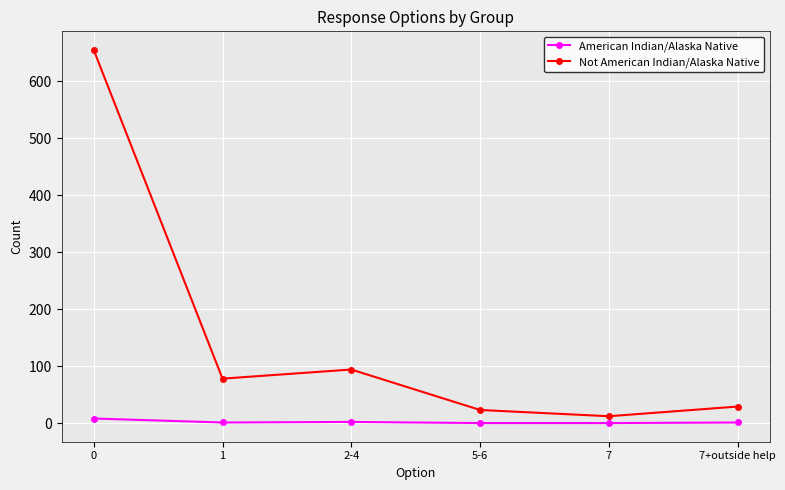

True or false: Not American Indian/Alaska Native has more than 2 points higher than both neighbors.

False